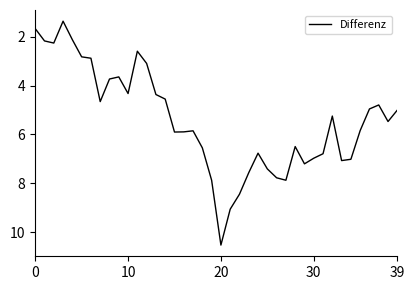

What is the maximum value shown in the chart?

10.5